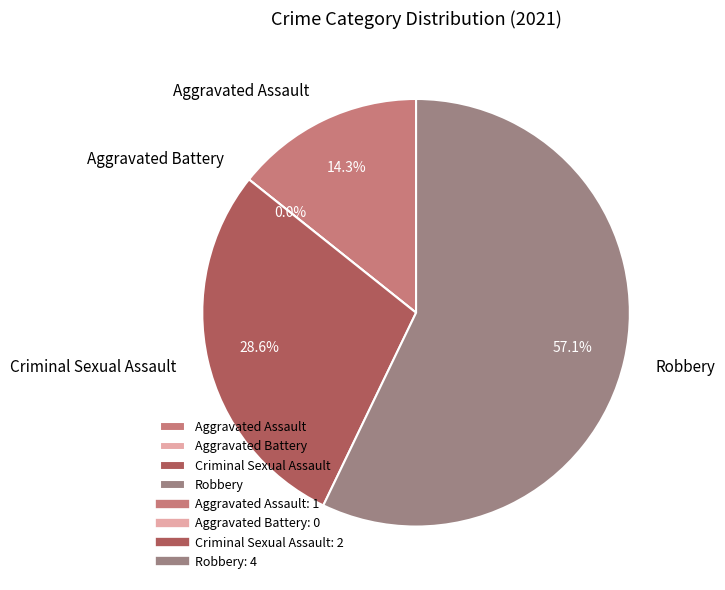

Does any single category account for the majority?

Yes